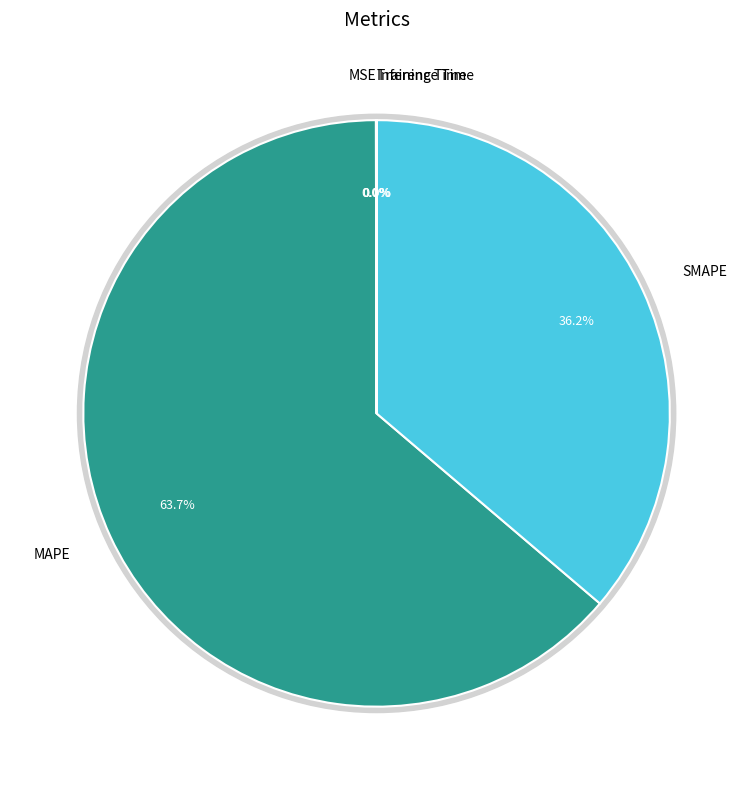

What is the smallest slice in the pie chart?

Inference Time